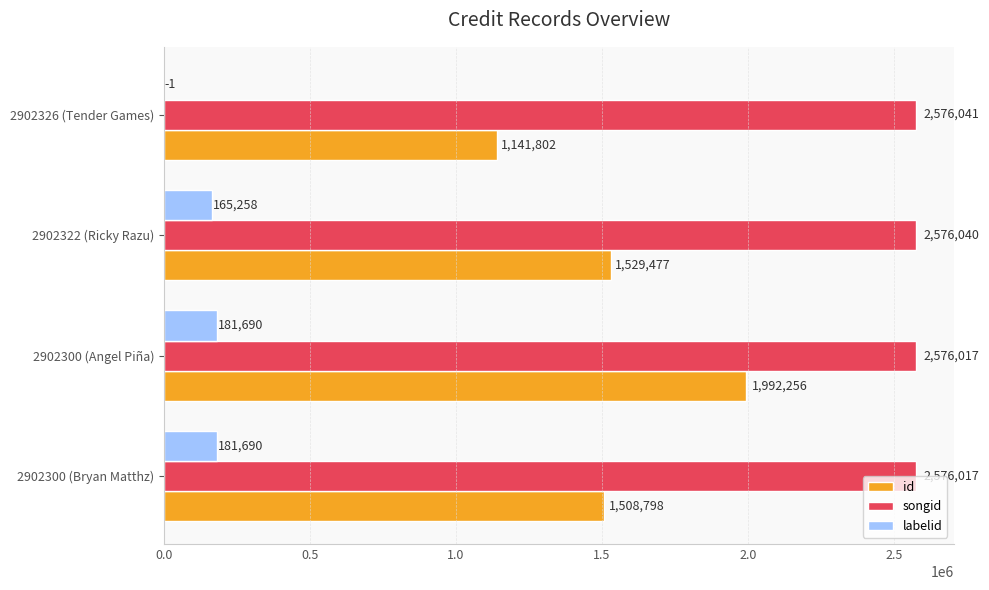

Which series has the largest range (max minus min)?

id